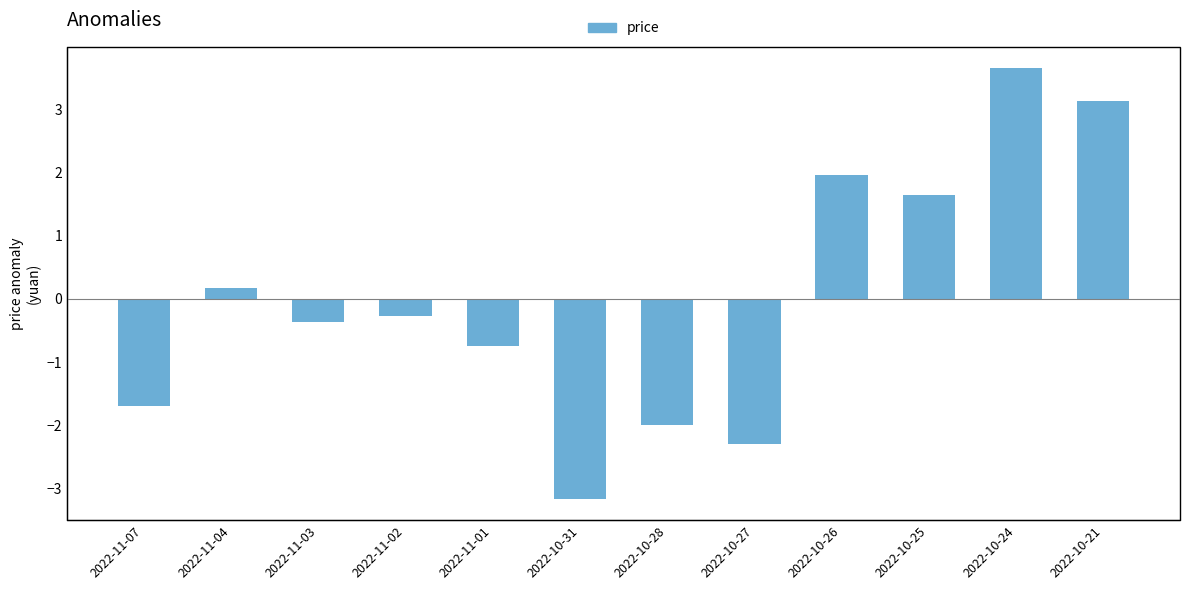

What is the value of the 5th bar from the left?

-0.8